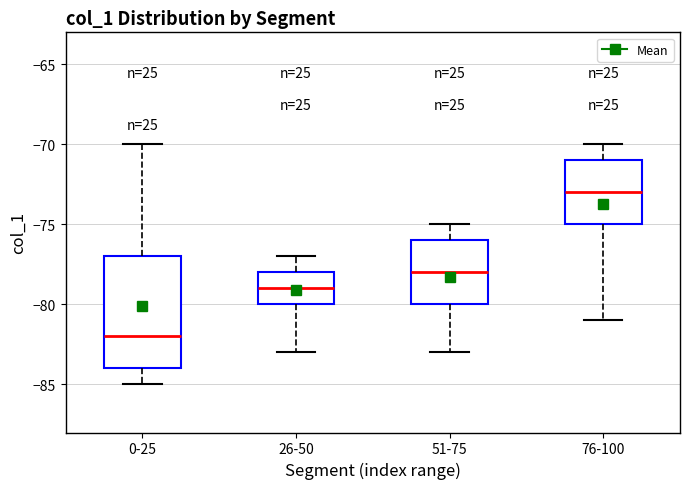

Where is the upper edge of the box for 26-50 on the y-axis? The values are not printed on the chart, so give them approximately, as read against the axis.

-78